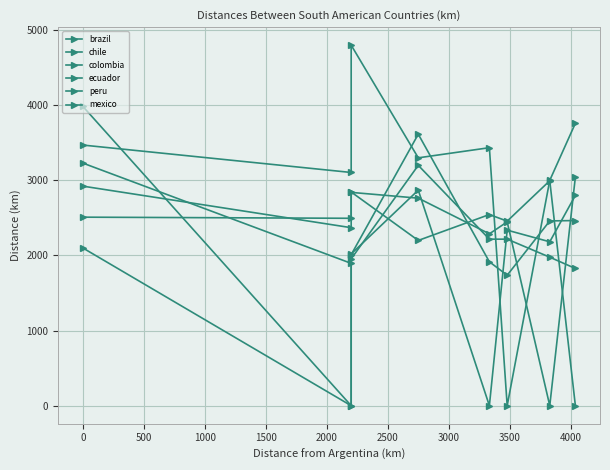

Rank the series by their maximum value, from highest to lowest.

brazil, mexico, ecuador, chile, colombia, peru